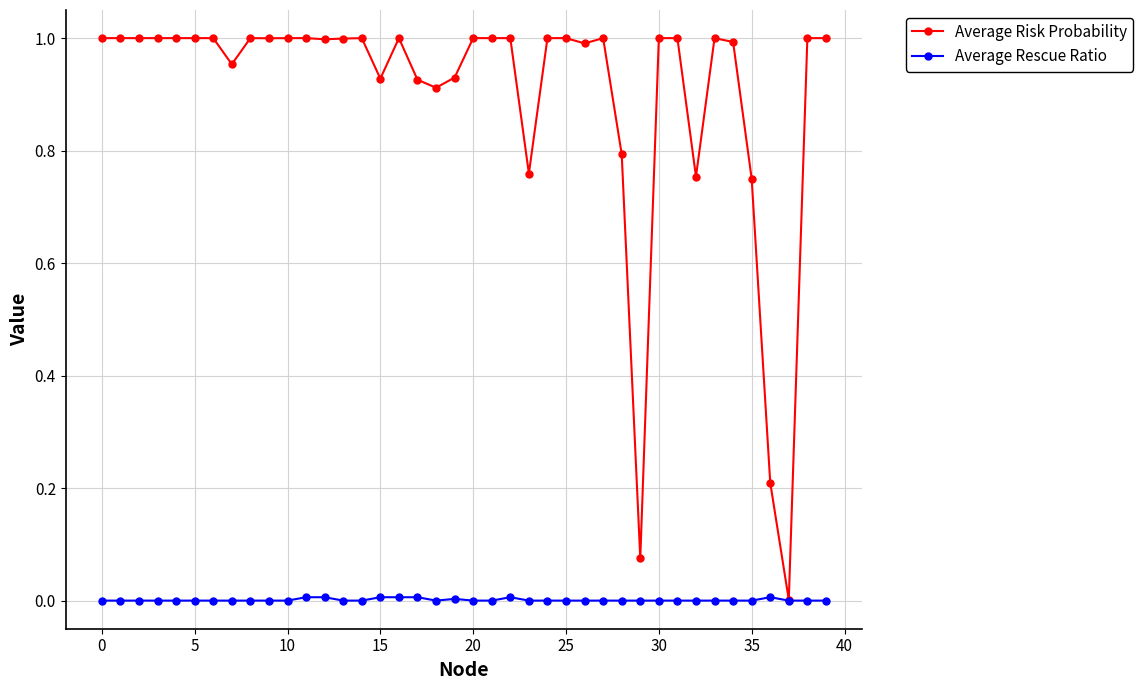

Which series has the largest total across all categories?

Average Risk Probability